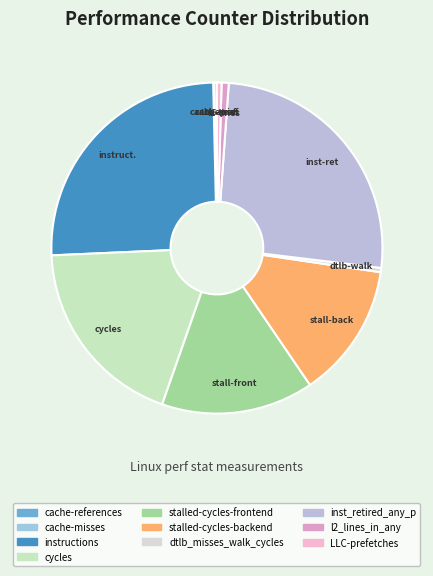

Which has a higher value, inst_retired_any_p or stalled-cycles-backend?

inst_retired_any_p